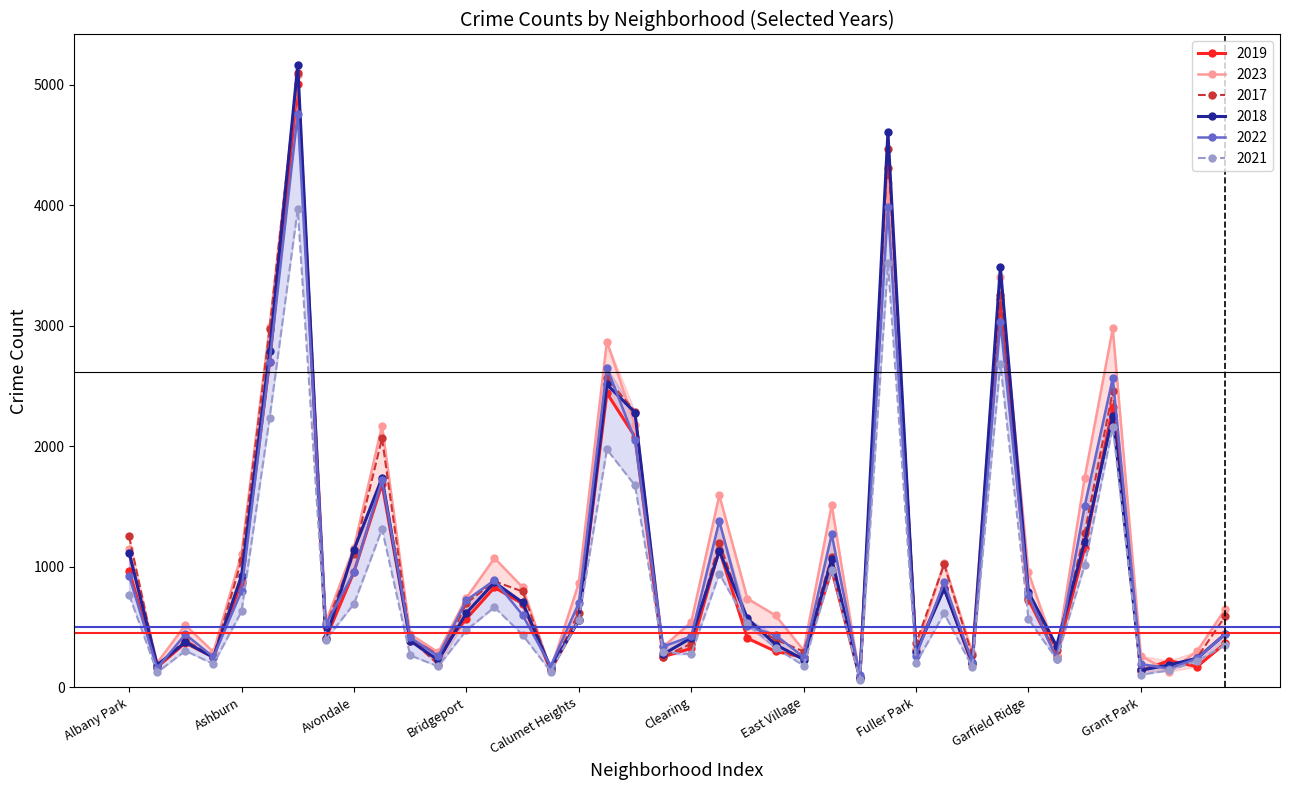

How many categories are shown in the chart?

40